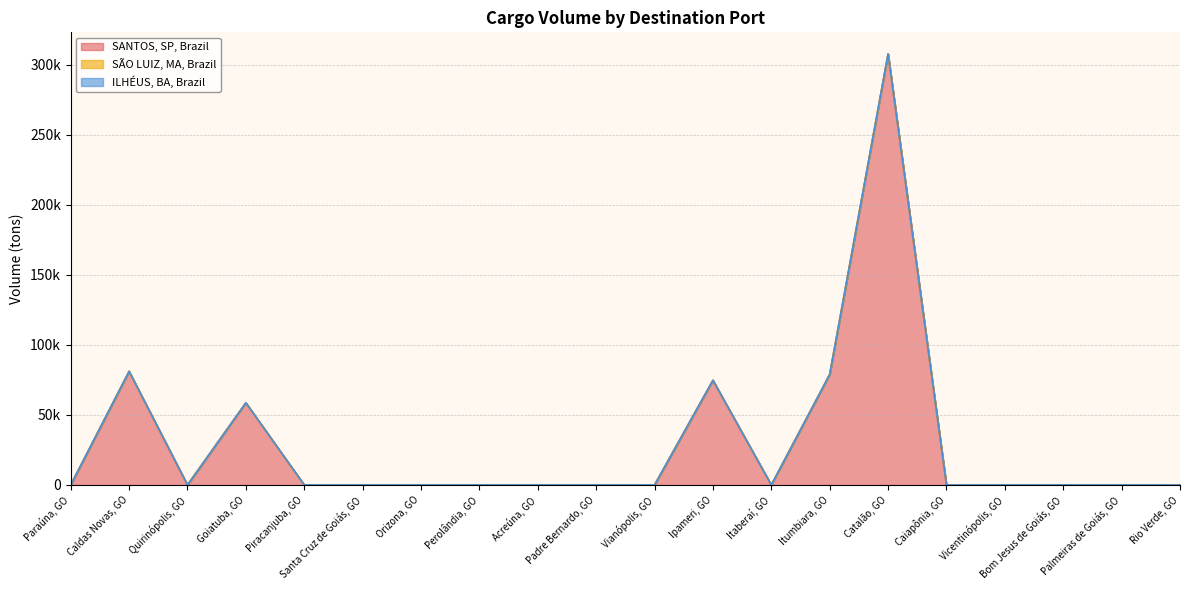

Reading left to right, transcribe all the data shown in this chart.

SANTOS, SP, Brazil: Paraúna, GO=0.0	Caldas Novas, GO=81122.4	Quirinópolis, GO=0.0	Goiatuba, GO=58663.8	Piracanjuba, GO=0.0	Santa Cruz de Goiás, GO=0.0	Orizona, GO=0.0	Perolândia, GO=0.0	Acreúna, GO=0.0	Padre Bernardo, GO=0.0	Vianópolis, GO=0.0	Ipameri, GO=74736.1	Itaberaí, GO=0.0	Itumbiara, GO=78921.4	Catalão, GO=307860.8	Caiapônia, GO=0.0	Vicentinópolis, GO=0.0	Bom Jesus de Goiás, GO=0.0	Palmeiras de Goiás, GO=0.0	Rio Verde, GO=0.0
SÃO LUIZ, MA, Brazil: Paraúna, GO=0.0	Caldas Novas, GO=0.0	Quirinópolis, GO=0.0	Goiatuba, GO=0.0	Piracanjuba, GO=0.0	Santa Cruz de Goiás, GO=0.0	Orizona, GO=0.0	Perolândia, GO=0.0	Acreúna, GO=0.0	Padre Bernardo, GO=0.0	Vianópolis, GO=0.0	Ipameri, GO=0.0	Itaberaí, GO=0.0	Itumbiara, GO=0.0	Catalão, GO=0.0	Caiapônia, GO=0.0	Vicentinópolis, GO=0.0	Bom Jesus de Goiás, GO=0.0	Palmeiras de Goiás, GO=0.0	Rio Verde, GO=0.0
ILHÉUS, BA, Brazil: Paraúna, GO=0.0	Caldas Novas, GO=0.0	Quirinópolis, GO=0.0	Goiatuba, GO=0.0	Piracanjuba, GO=0.0	Santa Cruz de Goiás, GO=0.0	Orizona, GO=0.0	Perolândia, GO=0.0	Acreúna, GO=0.0	Padre Bernardo, GO=0.0	Vianópolis, GO=0.0	Ipameri, GO=0.0	Itaberaí, GO=0.0	Itumbiara, GO=0.0	Catalão, GO=0.0	Caiapônia, GO=0.0	Vicentinópolis, GO=0.0	Bom Jesus de Goiás, GO=0.0	Palmeiras de Goiás, GO=0.0	Rio Verde, GO=0.0